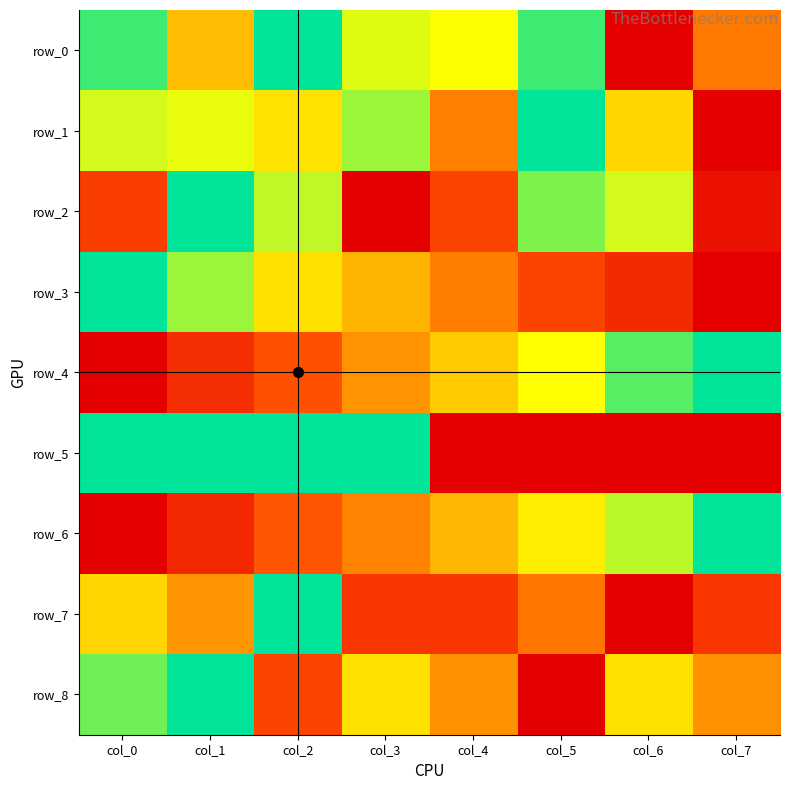

What is the average value of the row_0 series?

0.7